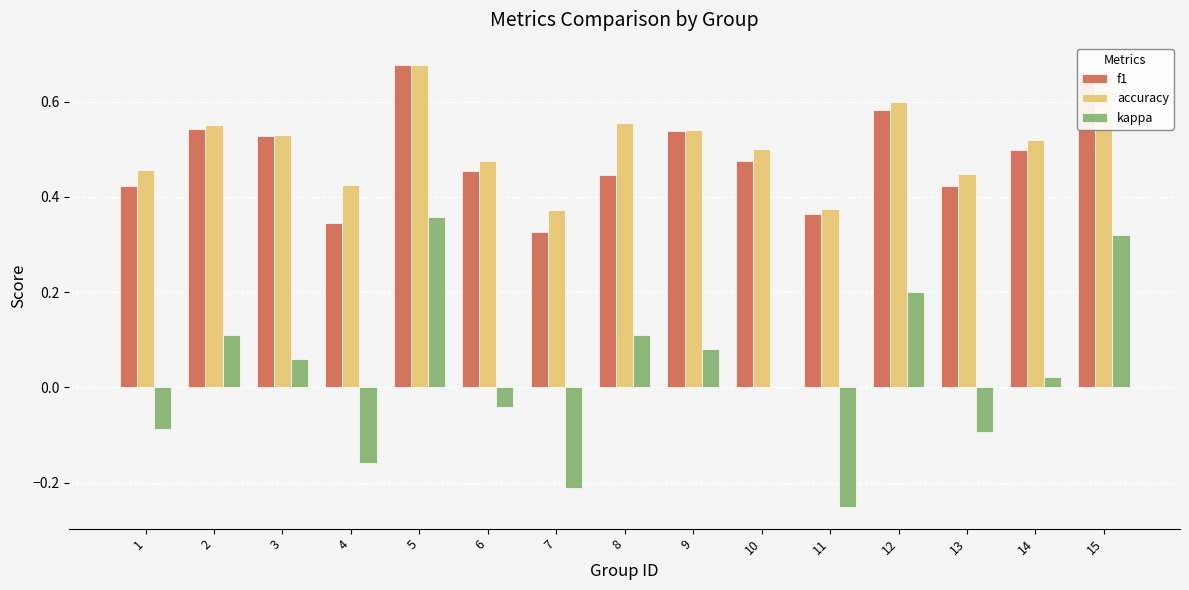

Which series has the largest total across all categories?

accuracy